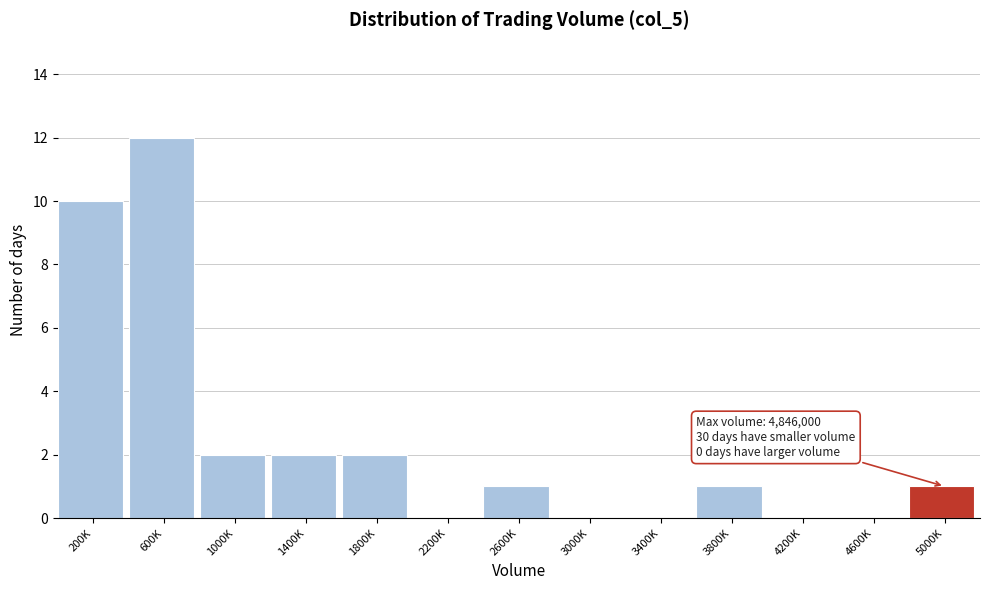

Reading left to right, extract all data points from this chart.

200K=10	600K=12	1000K=2	1400K=2	1800K=2	2200K=0	2600K=1	3000K=0	3400K=0	3800K=1	4200K=0	4600K=0	5000K=1